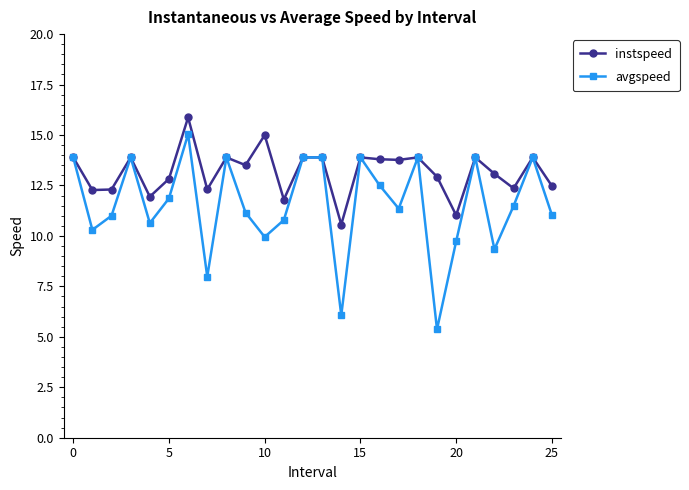

List the series in order of their overall mean, lowest first.

avgspeed, instspeed